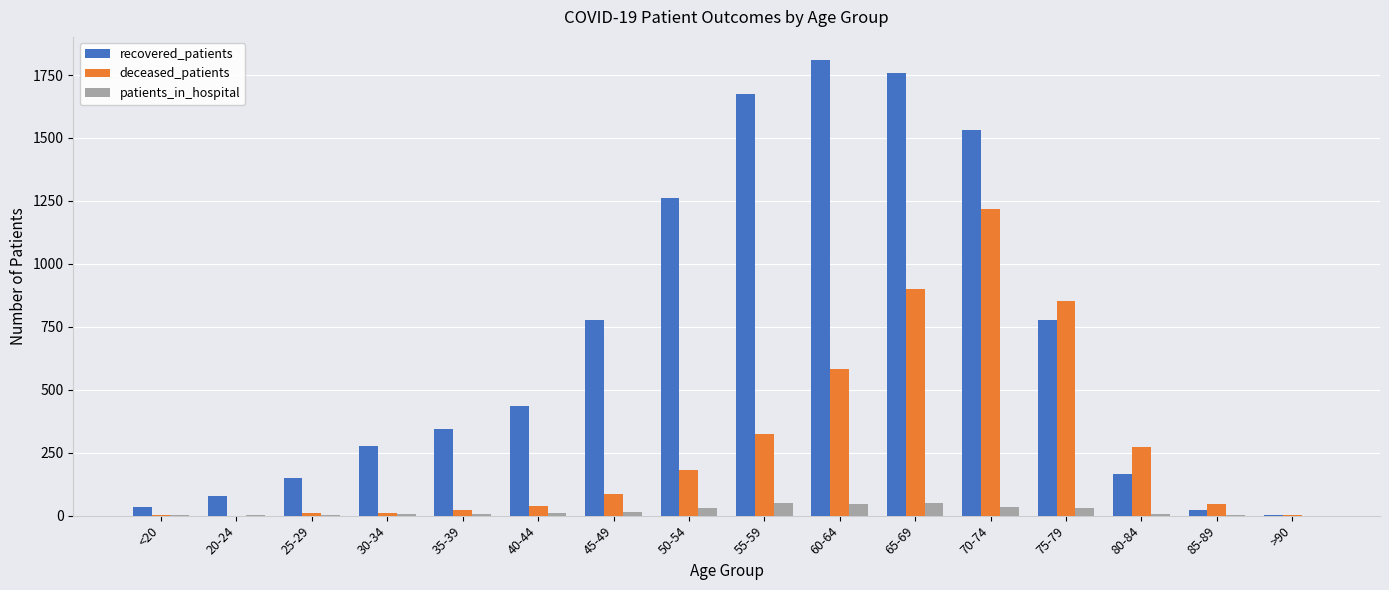

What is the greatest value displayed?

1811